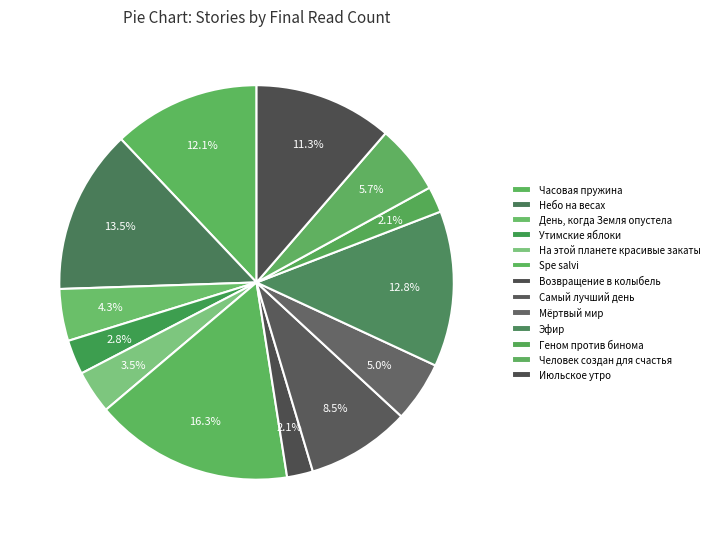

To the nearest percent, what portion does Июльское утро represent?

11%